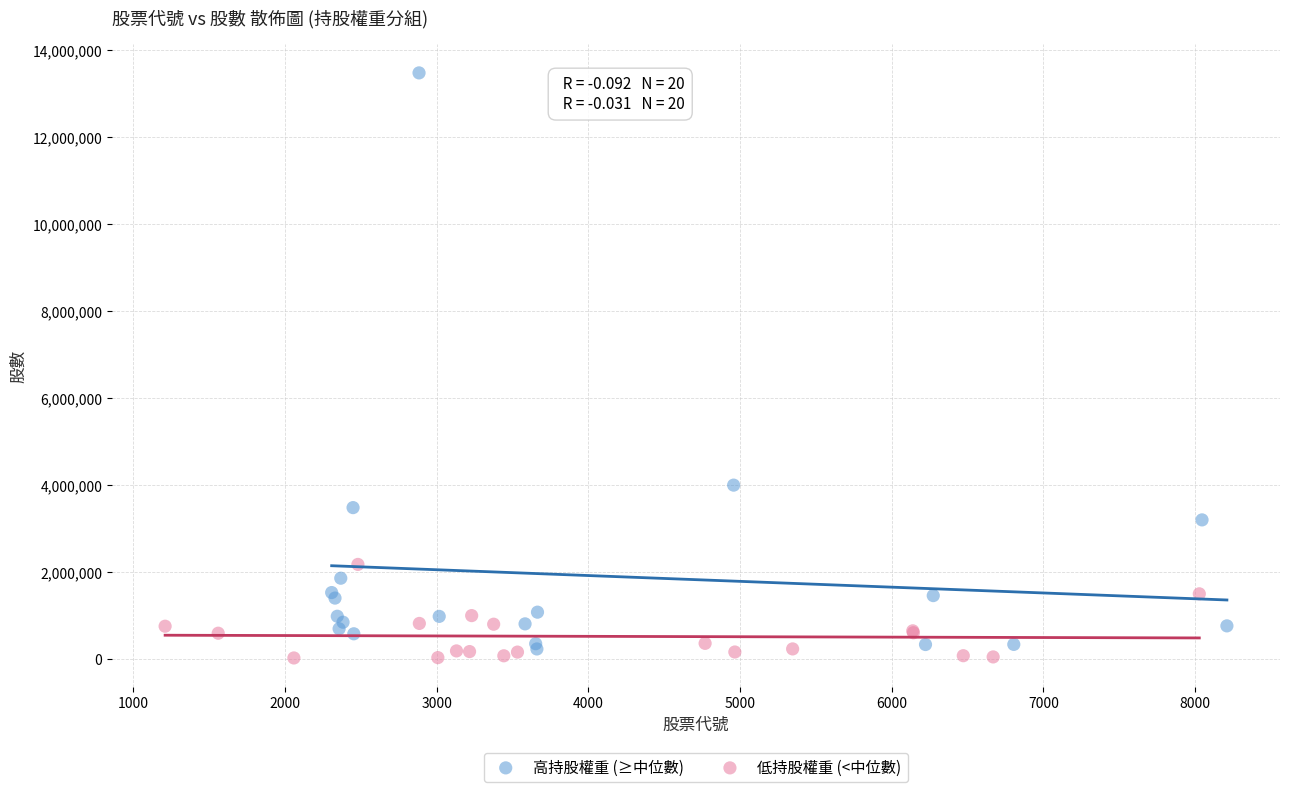

Which series has the largest Y range (max minus min)?

高持股權重 (≥中位數)